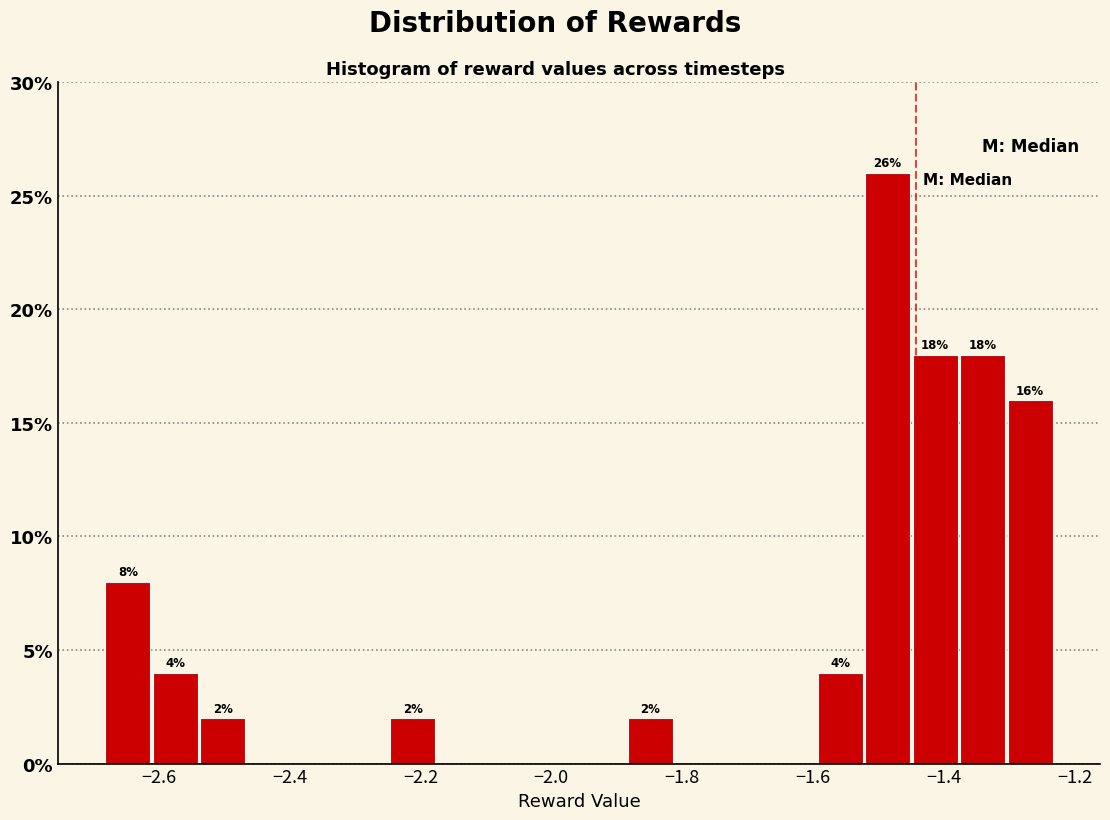

Around what value on the x-axis is the tallest bar? Give the approximate position of its centre, as read against the axis.

-1.48